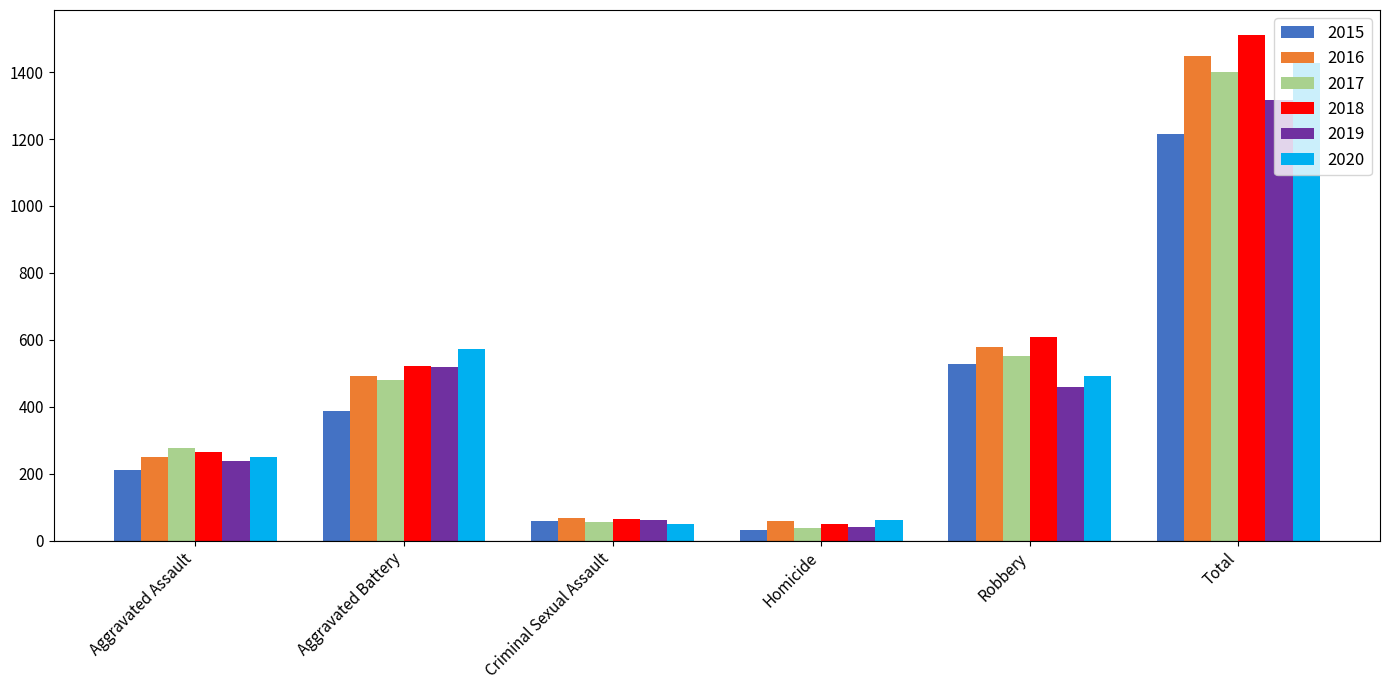

Are the bars horizontal?

No